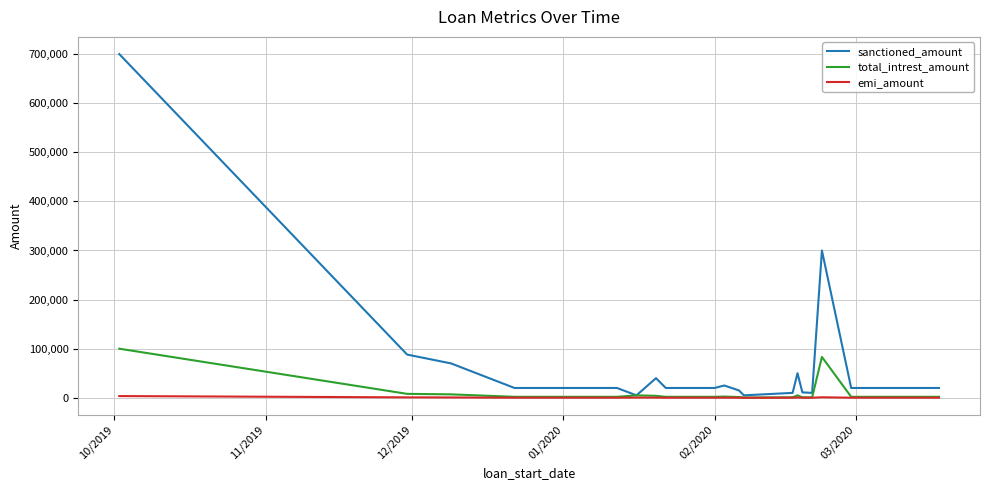

What is the maximum value shown in the chart?

700000